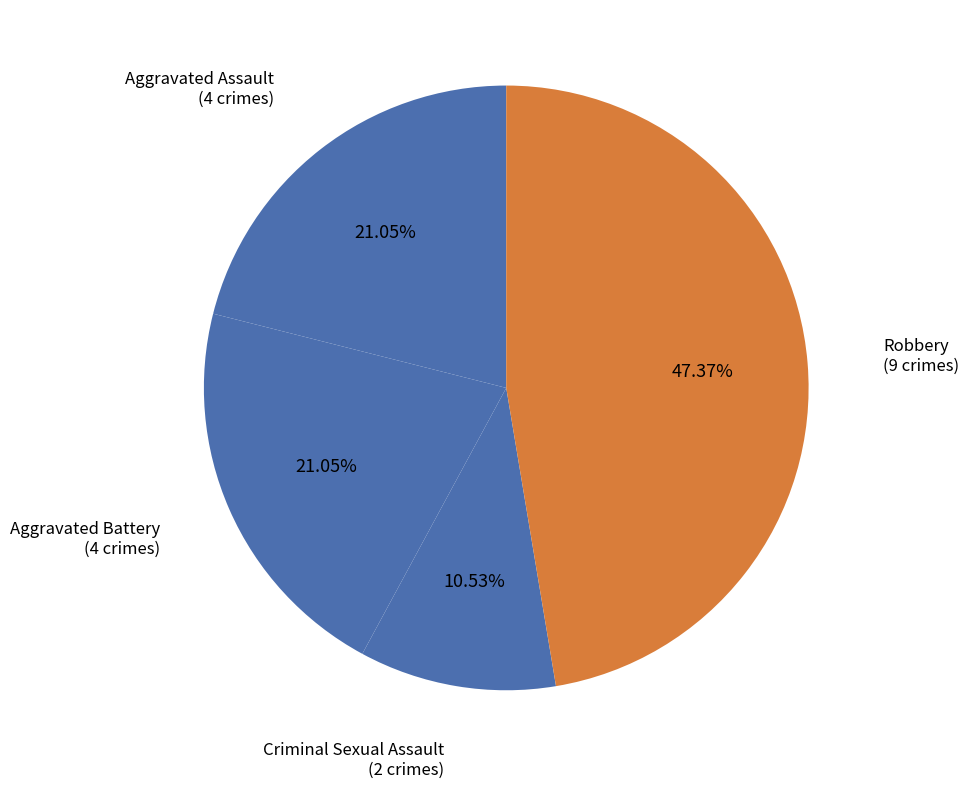

To the nearest percent, what percentage of the pie is Robbery?

47%